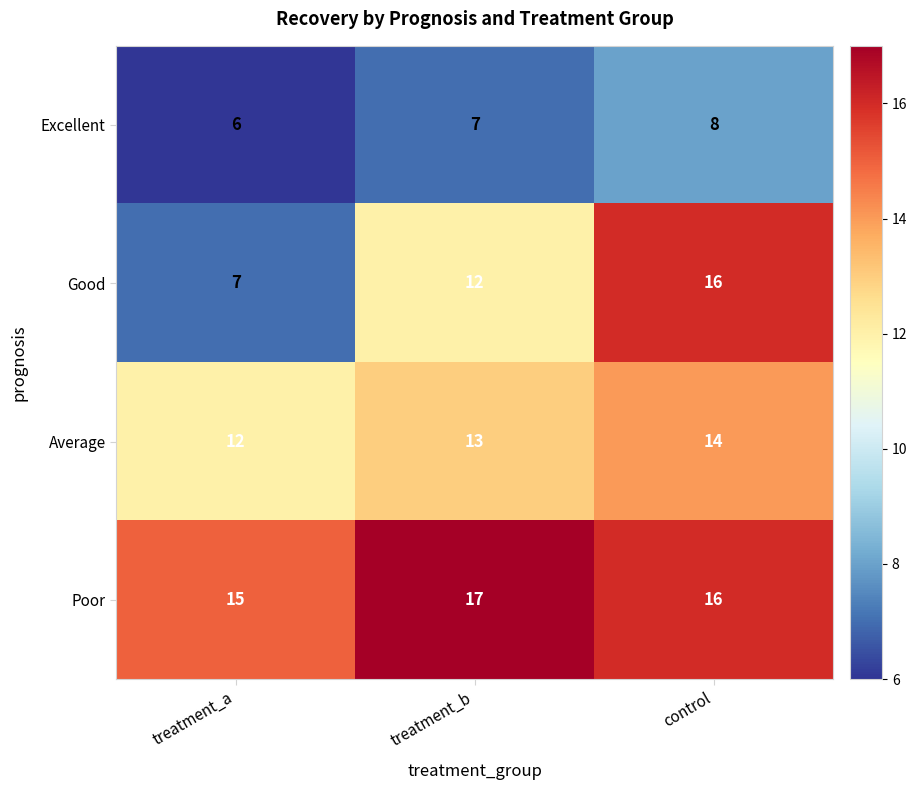

Which series has the widest spread of values?

Good